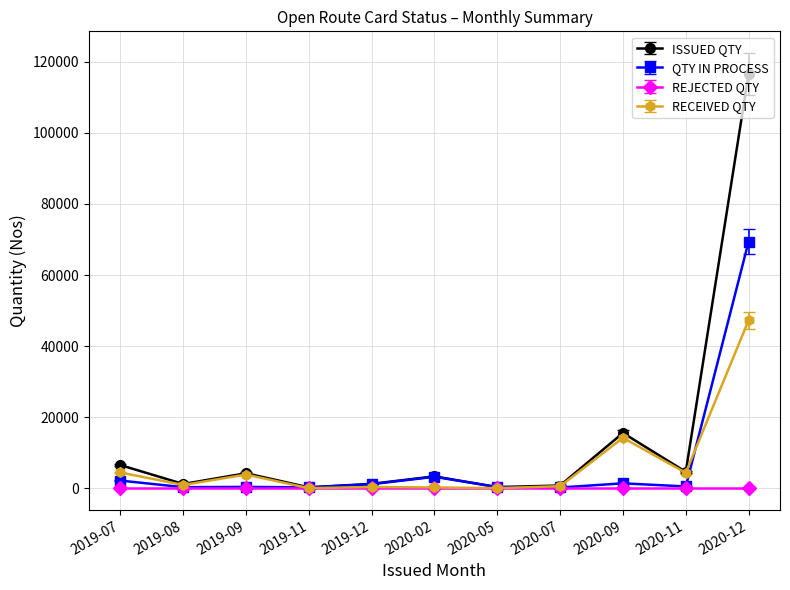

True or false: RECEIVED QTY has more than 0 points higher than both neighbors.

True